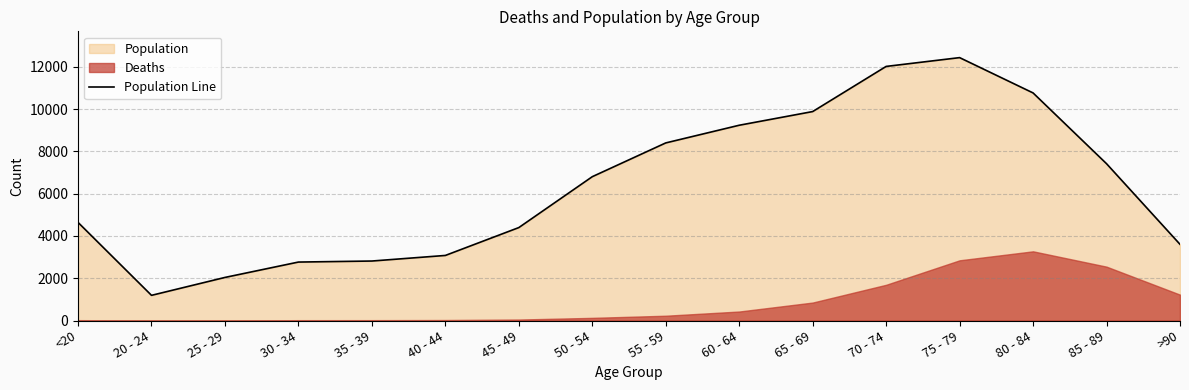

At which category does the data reach its first local peak?

75 - 79